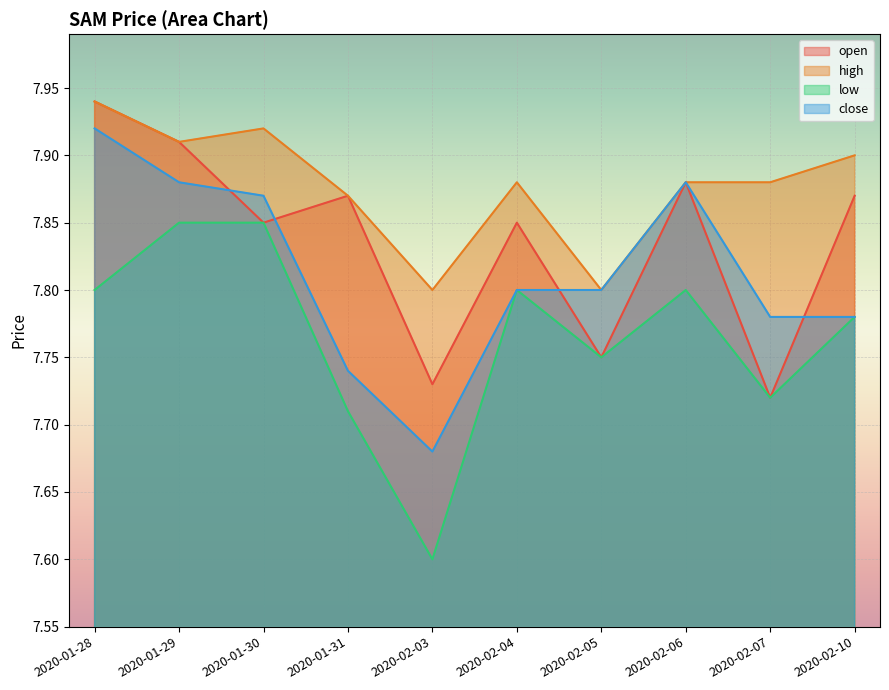

What position from the left is 2020-01-28?

1